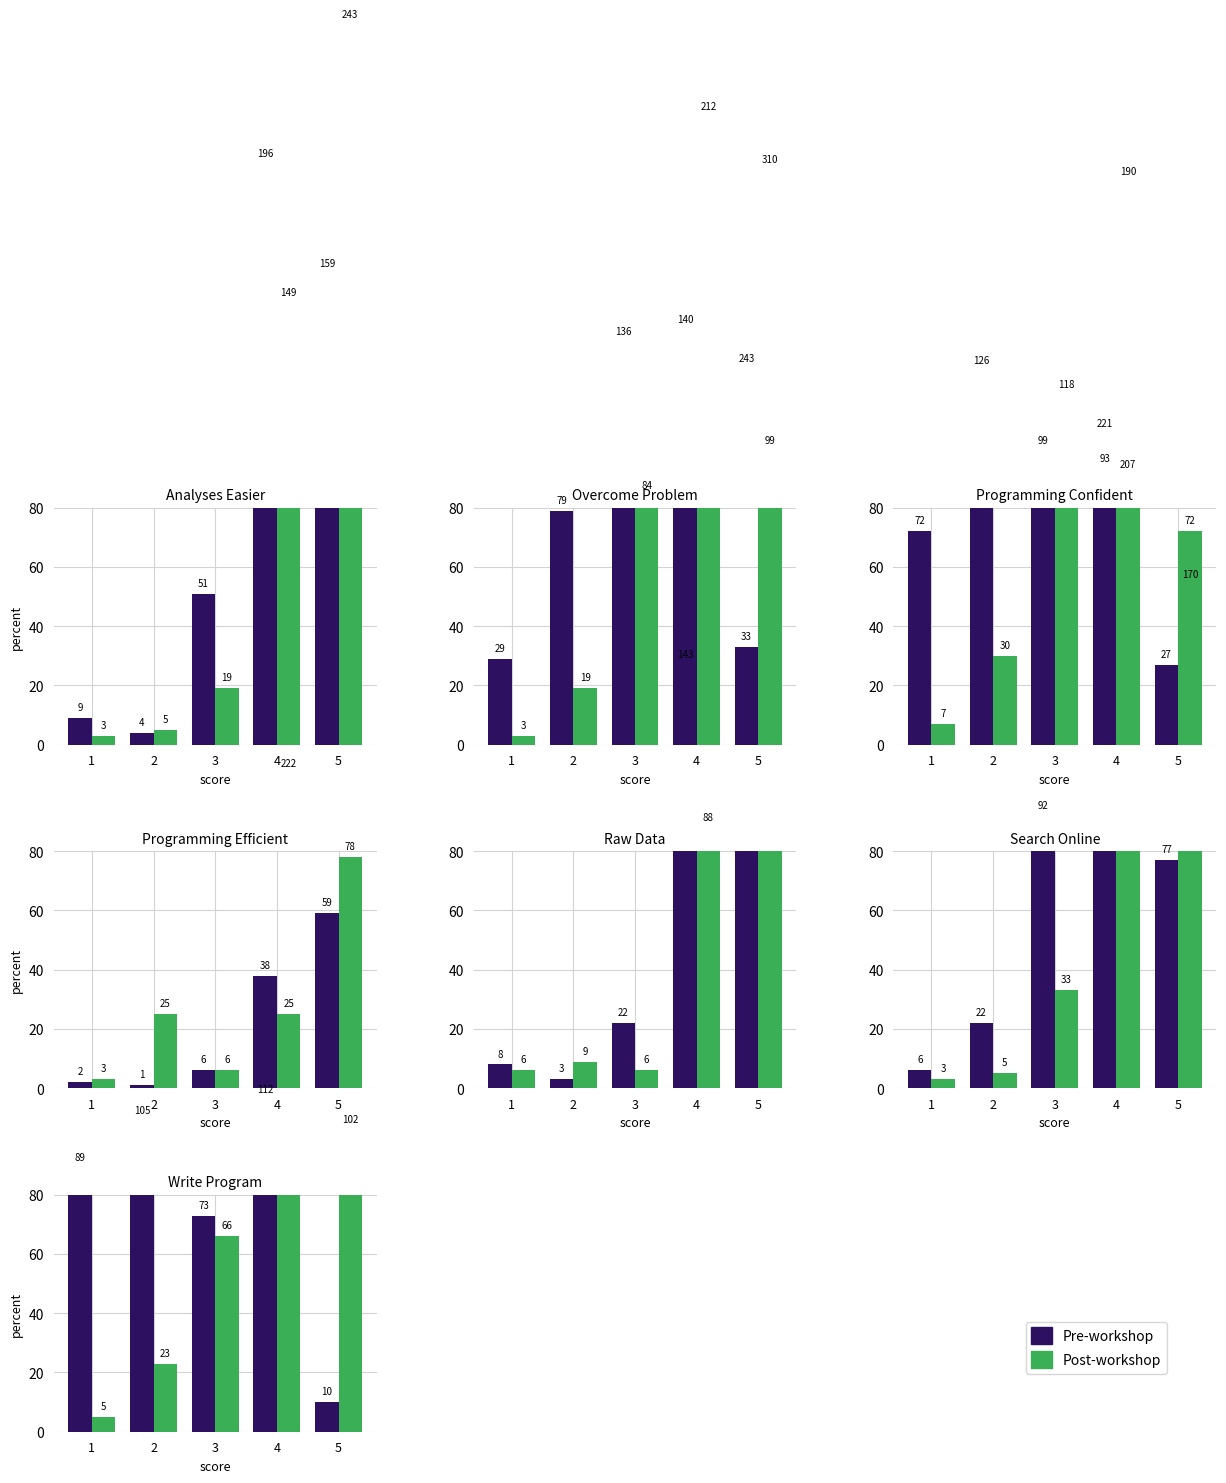

True or false: Post-workshop has a value of 69 at 5.

False